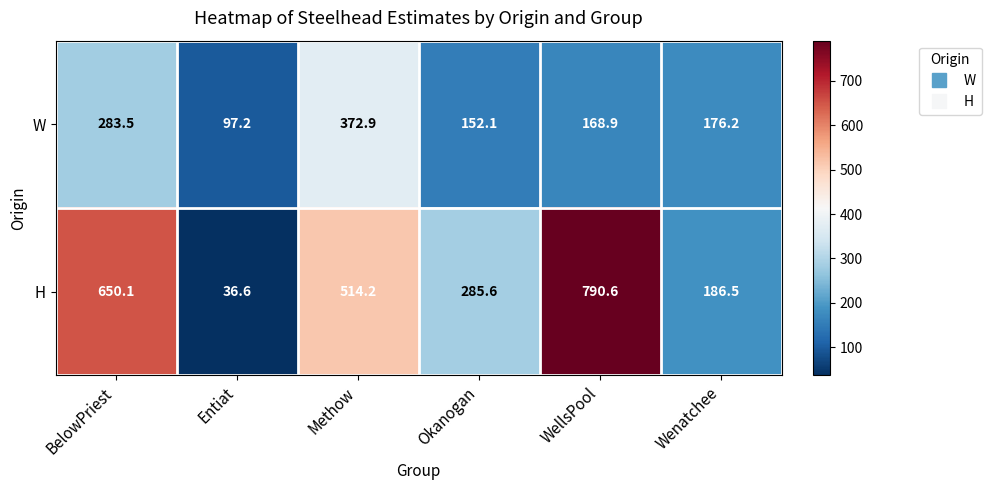

How many data points does each series have?

6